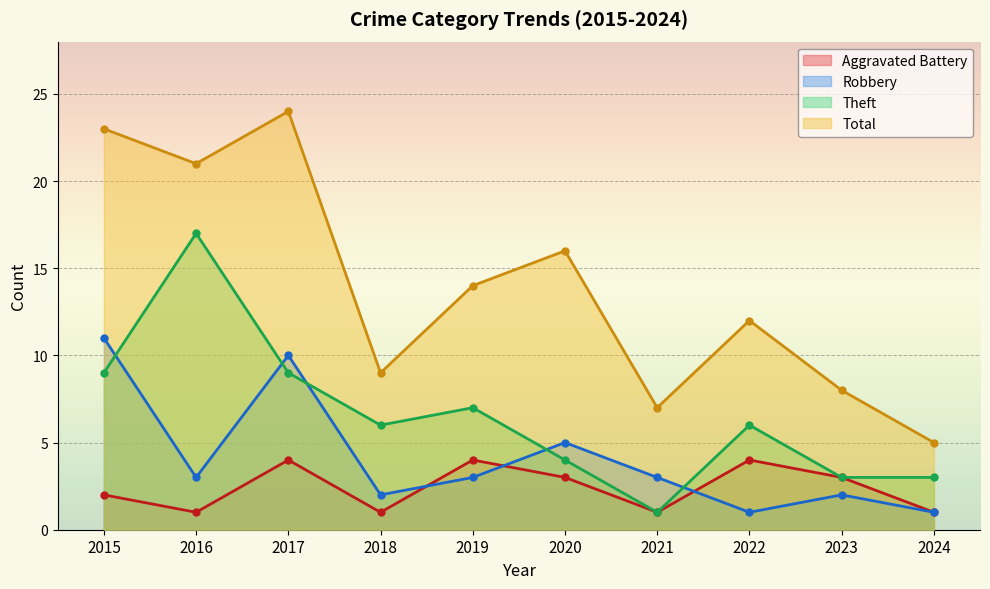

What is the spread (max minus min) of values at 2015?

21